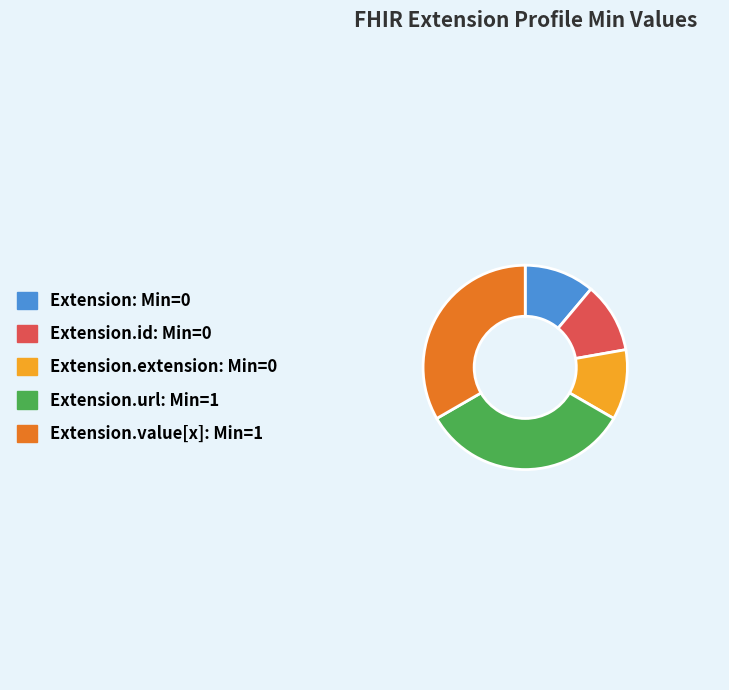

Is there any slice that represents more than half of the pie?

No